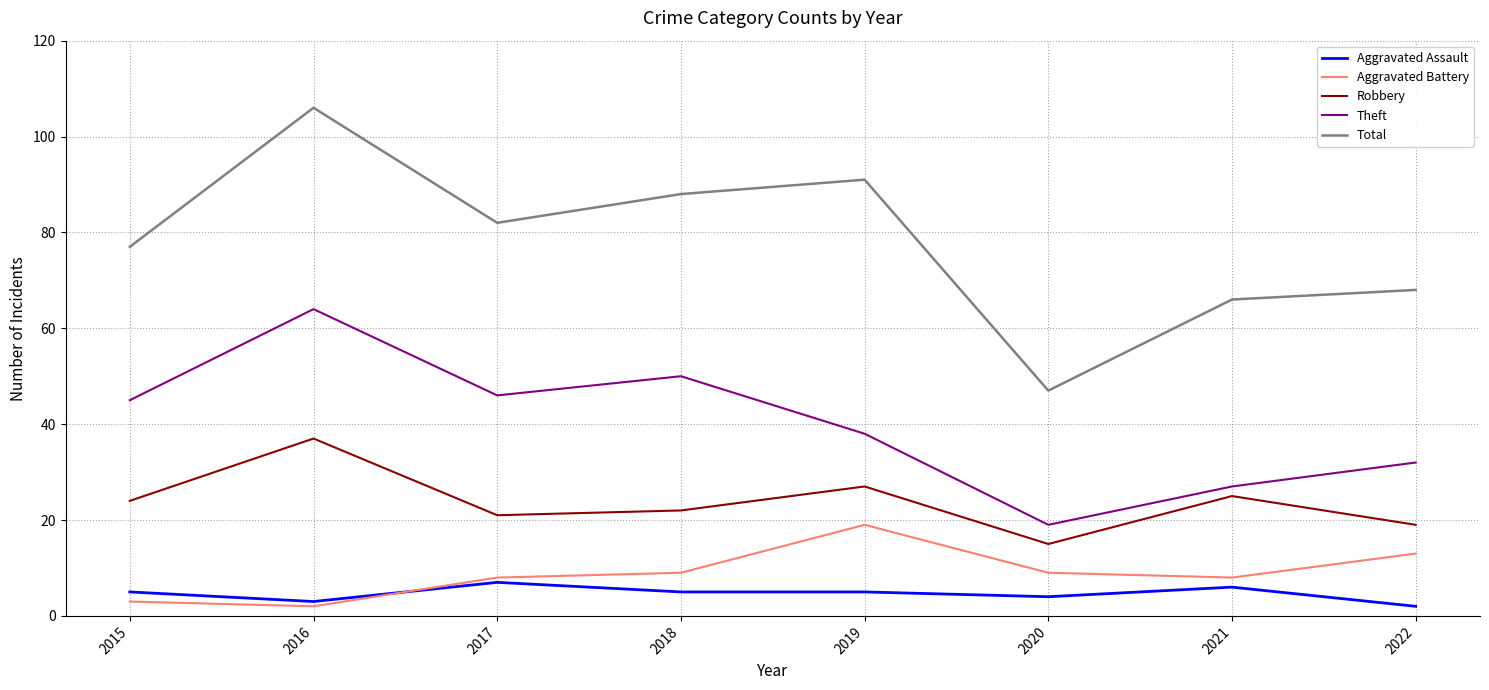

What is the minimum value shown in the chart?

2